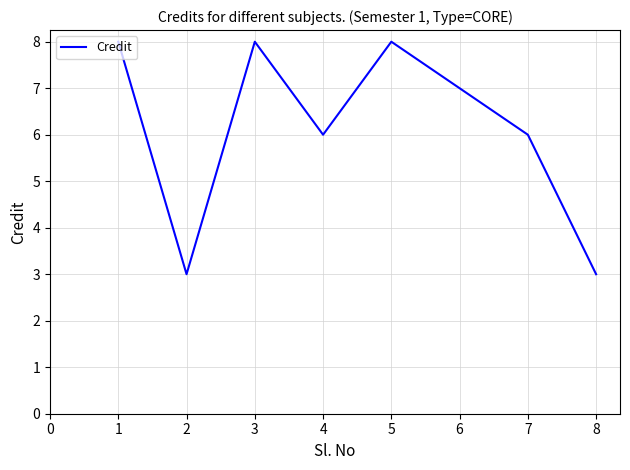

The chart shows a value of 1 at 3. True or false?

False